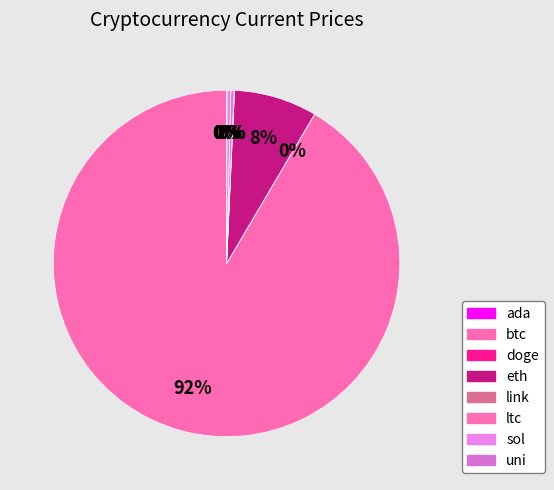

Which category has the biggest portion of the pie?

btc